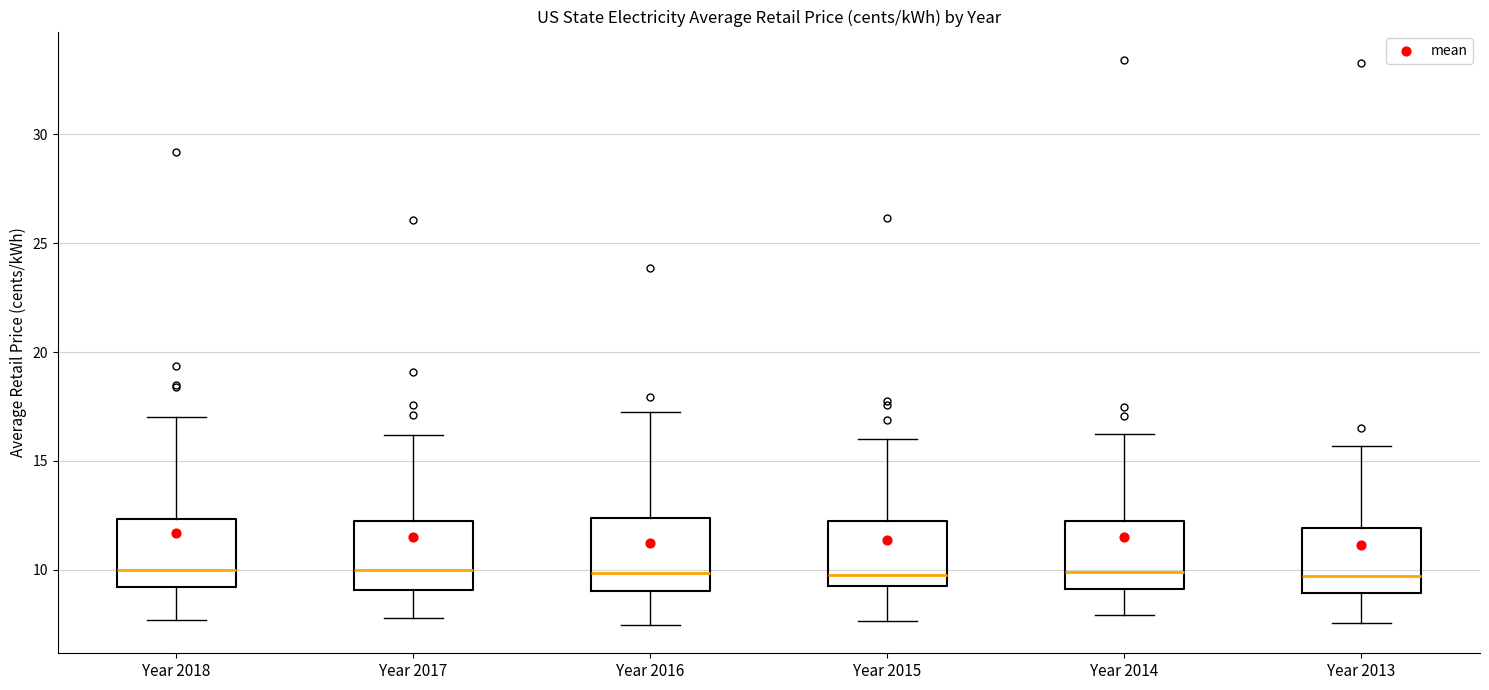

Reading left to right, read every box against the y-axis: the position of its median line, the range the box covers, and the ends of its whiskers. The values are not printed on the chart, so give them approximately, as read against the axis.

Year 2018: median 10.0, box 9.0 to 12.5, whiskers 7.5 to 17.0
Year 2017: median 10.0, box 9.0 to 12.0, whiskers 8.0 to 16.0
Year 2016: median 10.0, box 9.0 to 12.5, whiskers 7.5 to 17.0
Year 2015: median 10.0, box 9.0 to 12.0, whiskers 7.5 to 16.0
Year 2014: median 10.0, box 9.0 to 12.0, whiskers 8.0 to 16.5
Year 2013: median 9.5, box 9.0 to 12.0, whiskers 7.5 to 15.5